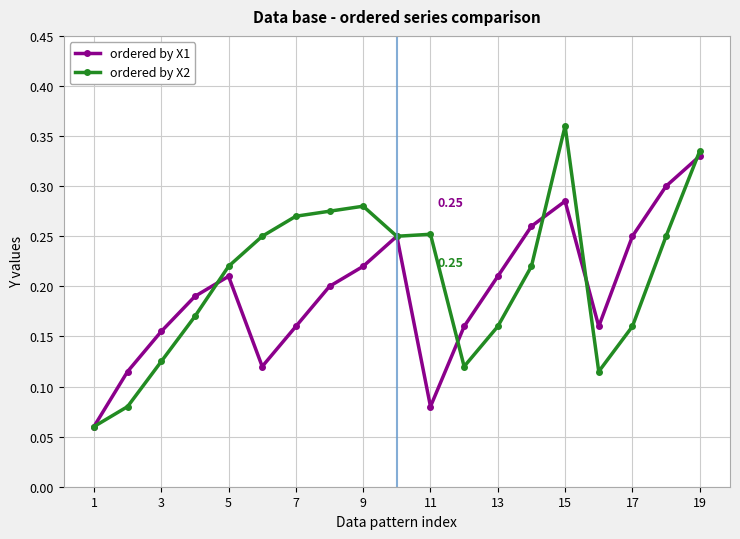

At how many categories does at least one series exceed 0?

19